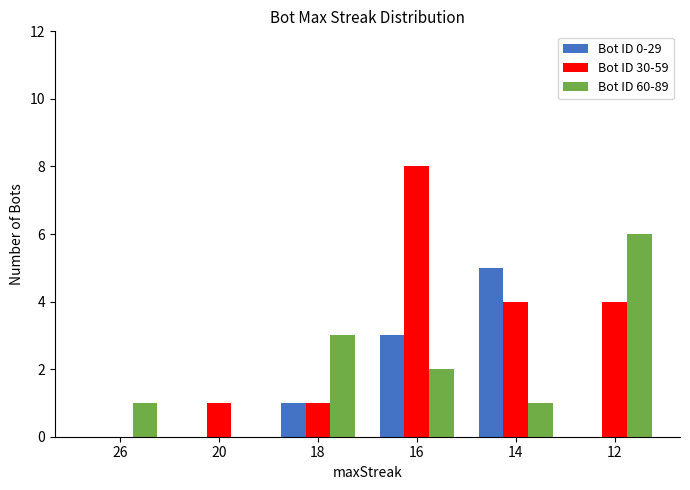

Reading left to right, extract all data points from this chart.

Bot ID 0-29: 26=0	20=0	18=1	16=3	14=5	12=0
Bot ID 30-59: 26=0	20=1	18=1	16=8	14=4	12=4
Bot ID 60-89: 26=1	20=0	18=3	16=2	14=1	12=6